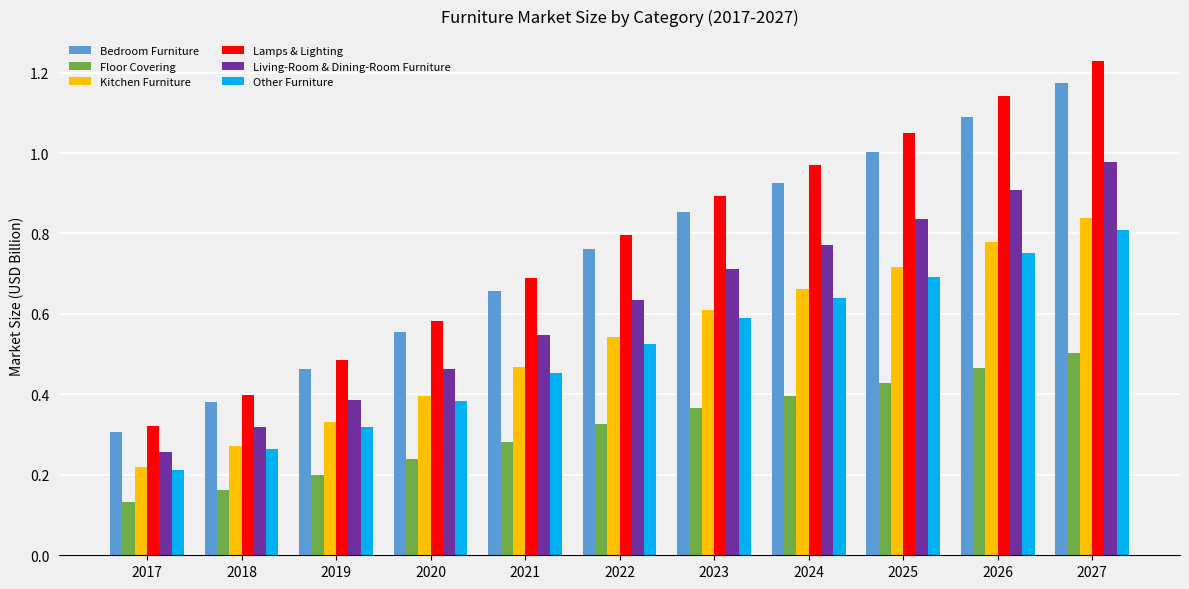

Rank the categories by Living-Room & Dining-Room Furniture value from lowest to highest.

2017, 2018, 2019, 2020, 2021, 2022, 2023, 2024, 2025, 2026, 2027